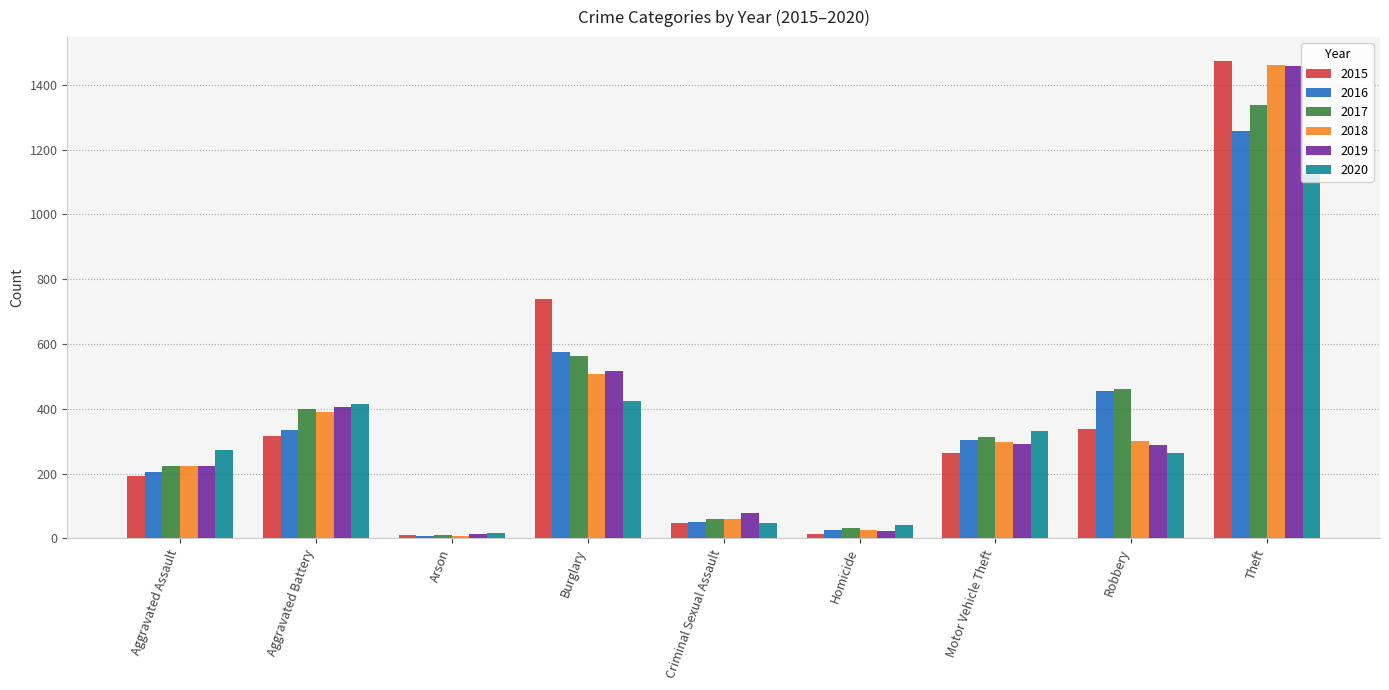

How many groups of bars are there?

9